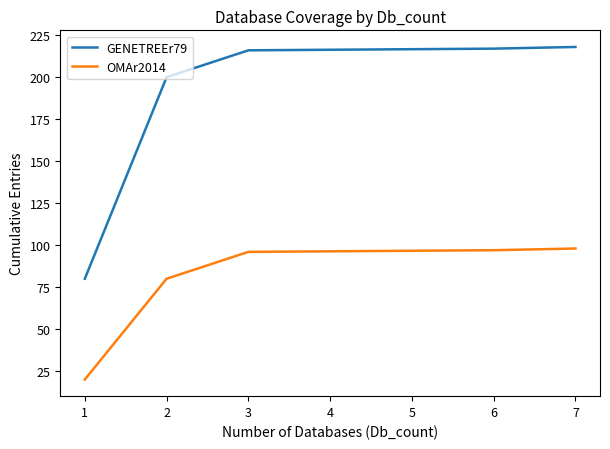

Reading left to right, extract all data points from this chart.

GENETREEr79: 80	200	216	217	218
OMAr2014: 20	80	96	97	98